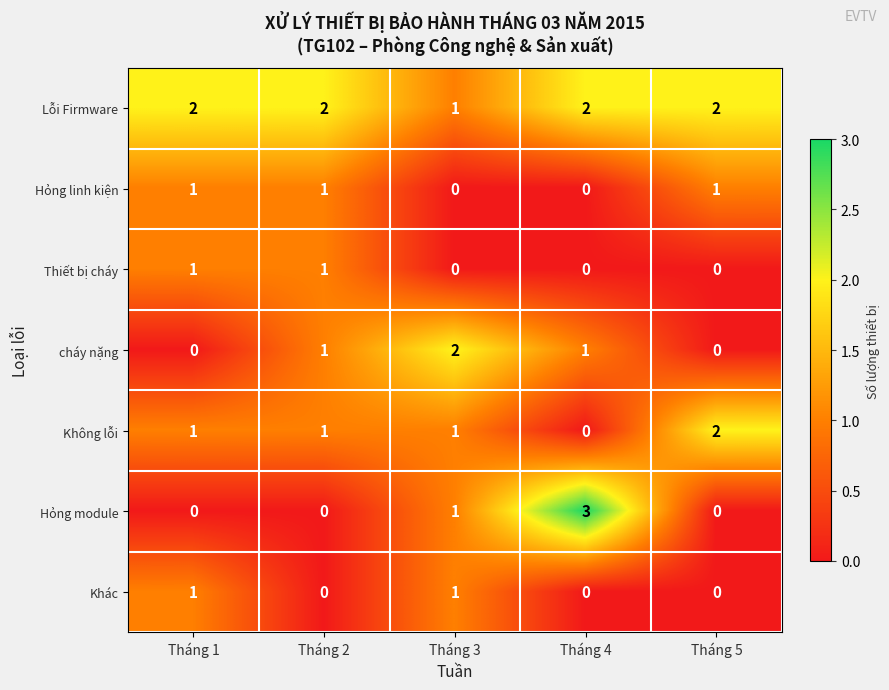

What is the total value across all series at Tháng 5?

5